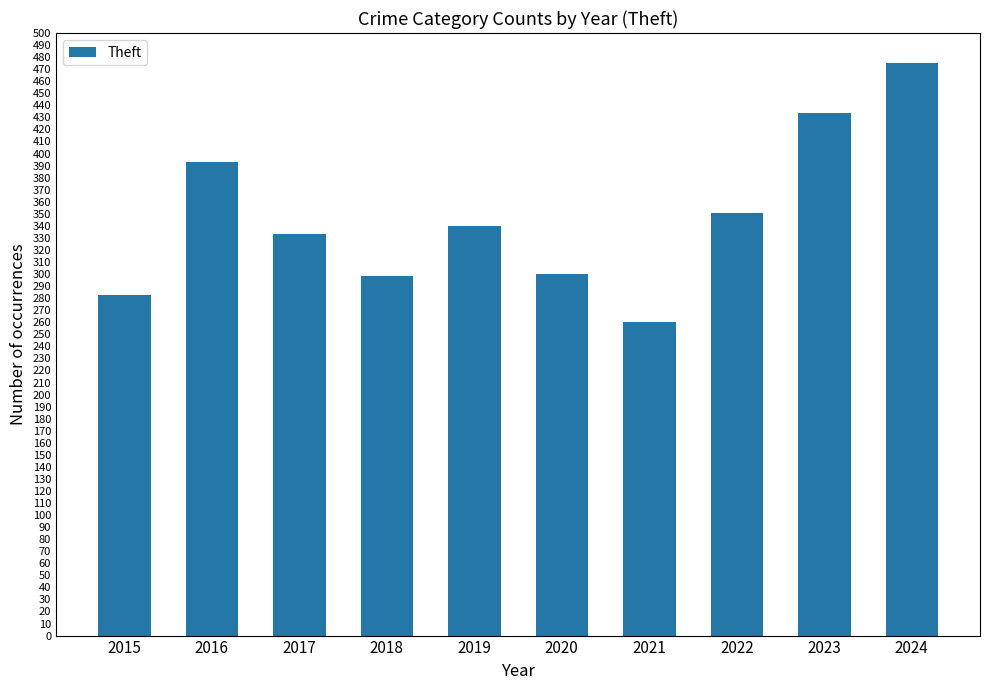

What is the sum of all values?

3467